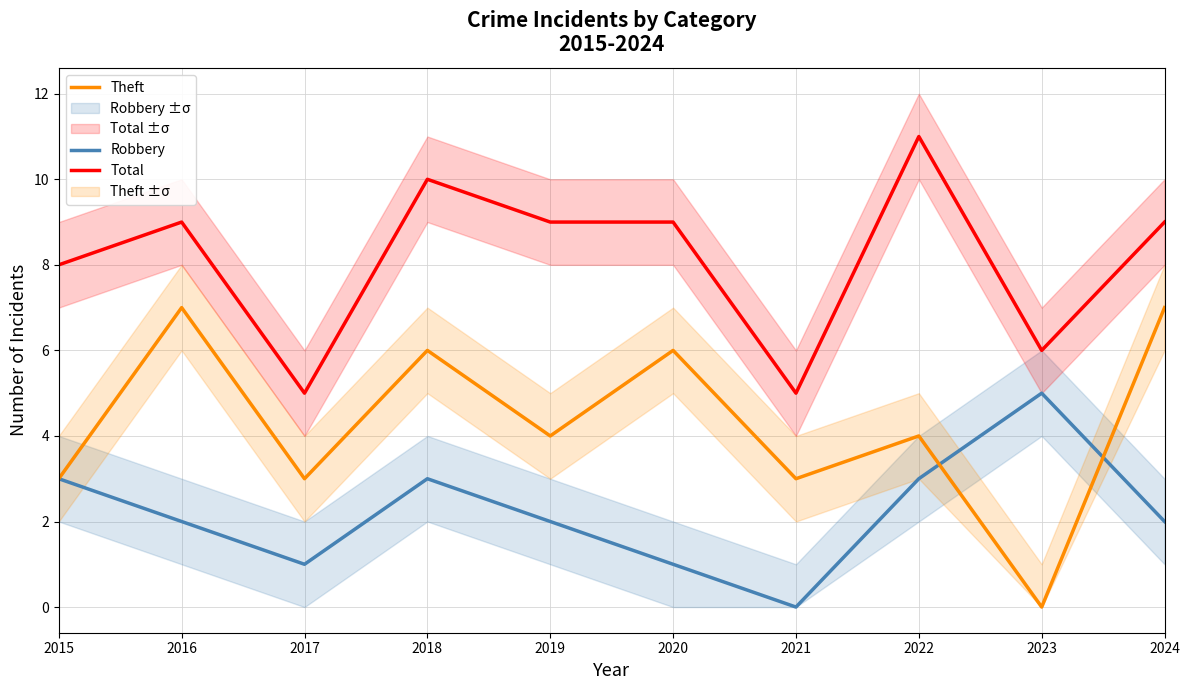

The value of Robbery at 2017 is 1. True or false?

True